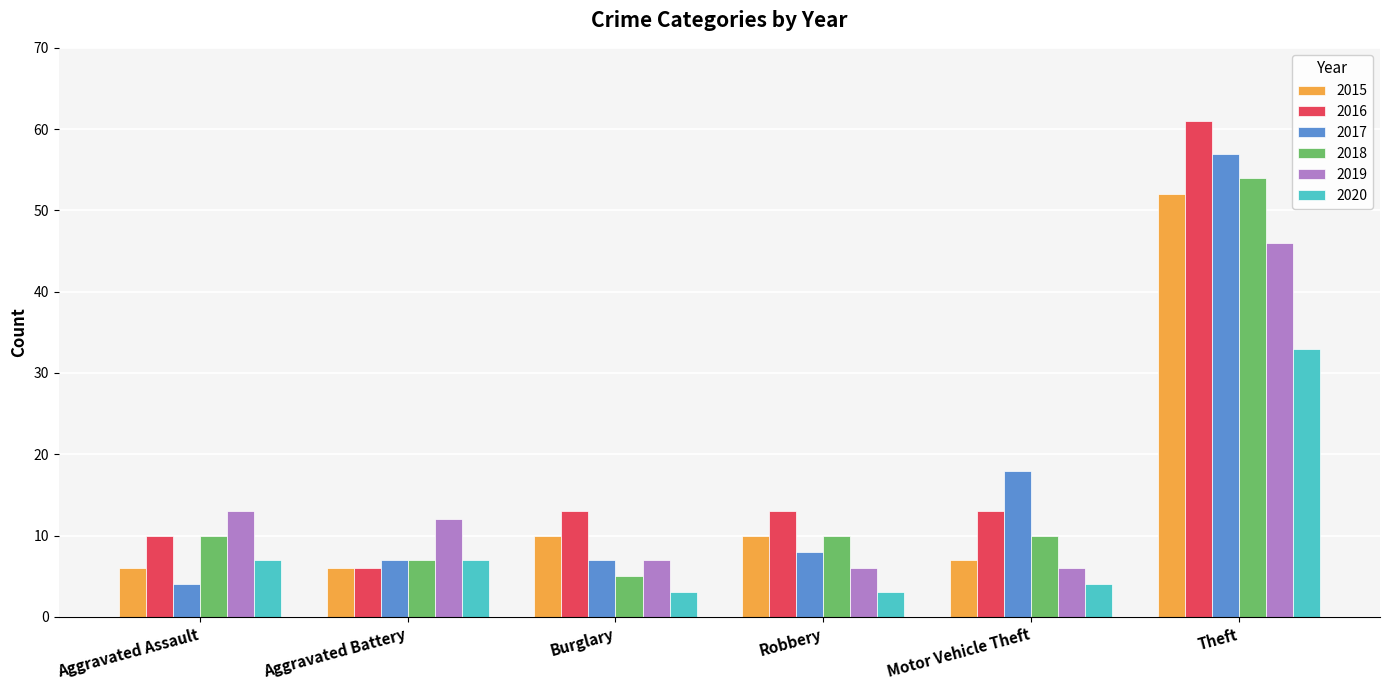

Reading right to left, extract all data points from this chart.

2015: 52	7	10	10	6	6
2016: 61	13	13	13	6	10
2017: 57	18	8	7	7	4
2018: 54	10	10	5	7	10
2019: 46	6	6	7	12	13
2020: 33	4	3	3	7	7